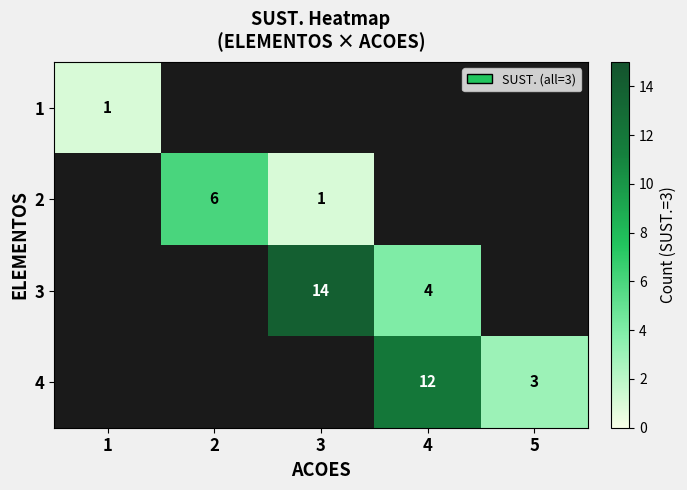

Is it true that 3 equals 10 at 3?

False